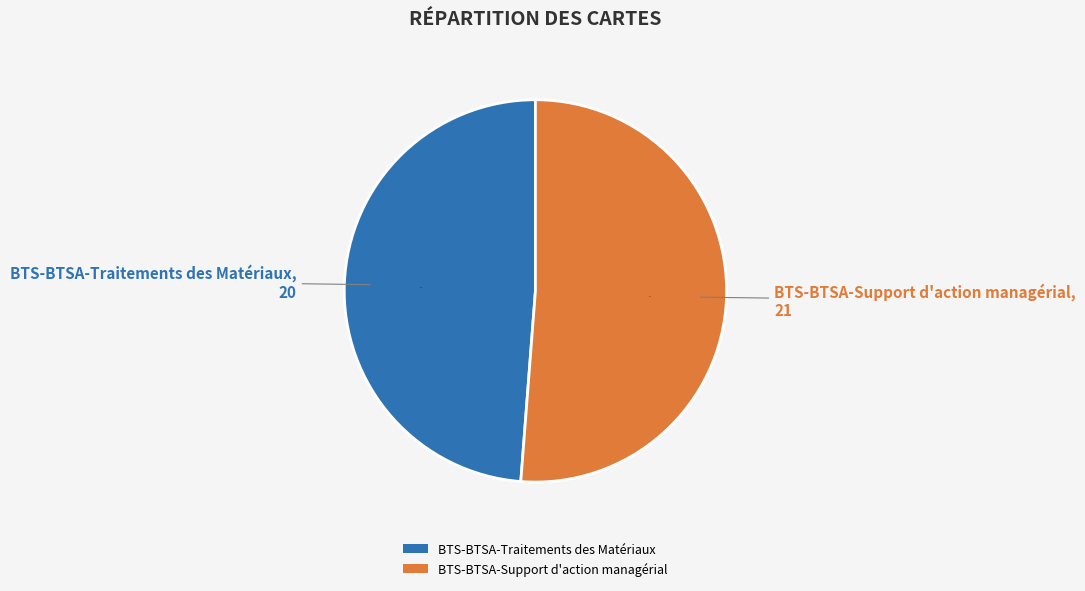

Rank the categories by value from lowest to highest.

BTS-BTSA-Traitements des Matériaux, BTS-BTSA-Support d'action managérial